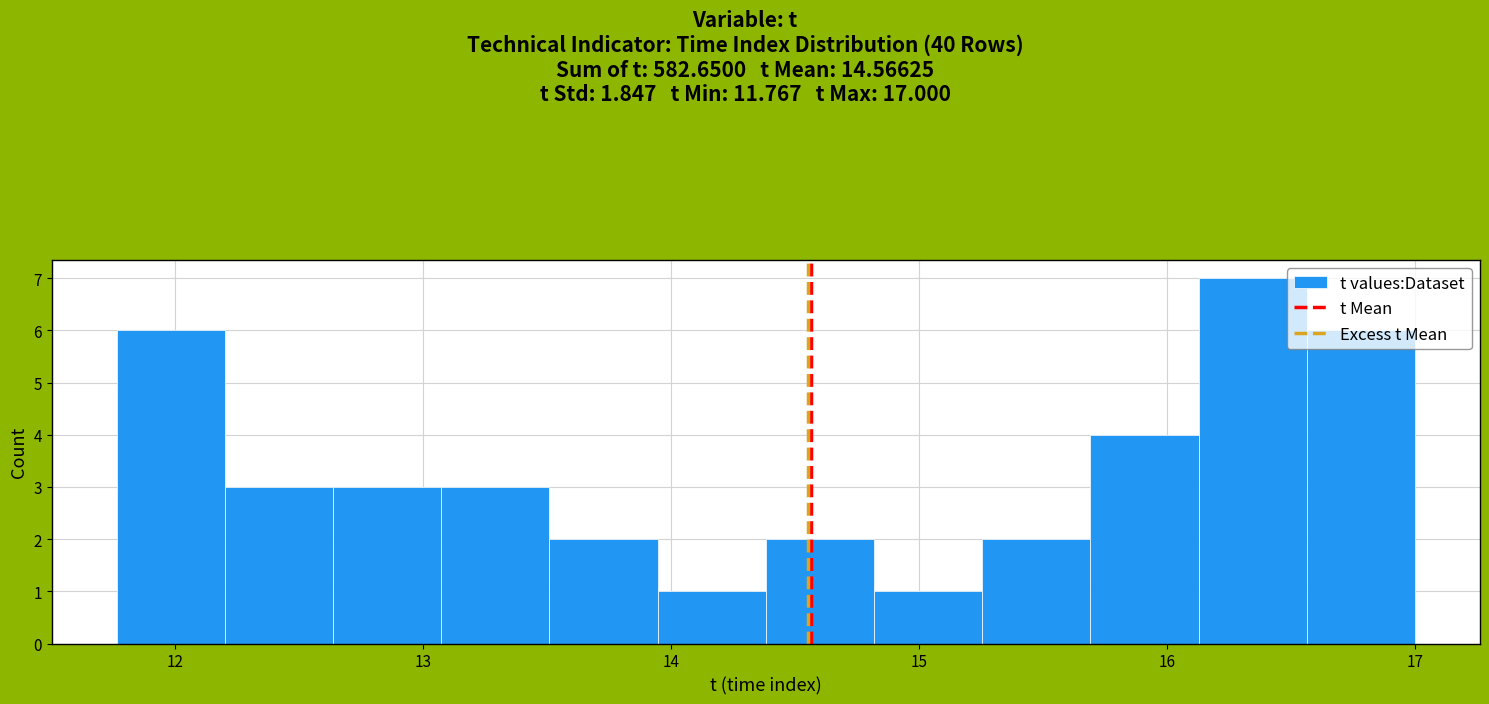

Which range on the x-axis has the tallest bar?

16.1 to 16.6